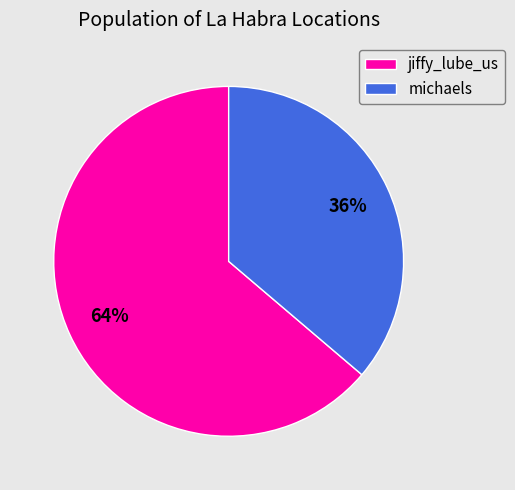

The michaels slice represents 43% of the pie. True or false?

False